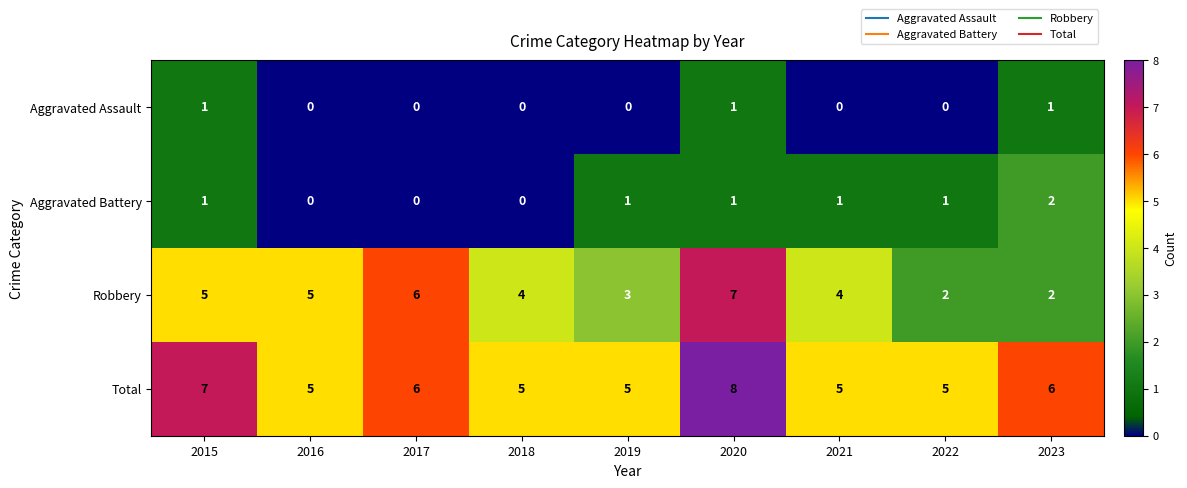

The Aggravated Battery series shows 1 at 2022. True or false?

True